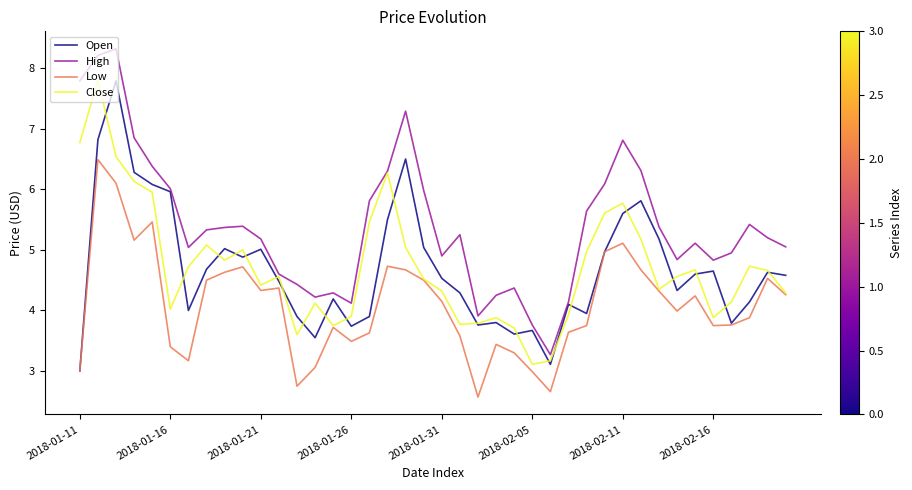

Which series has the largest range (max minus min)?

High